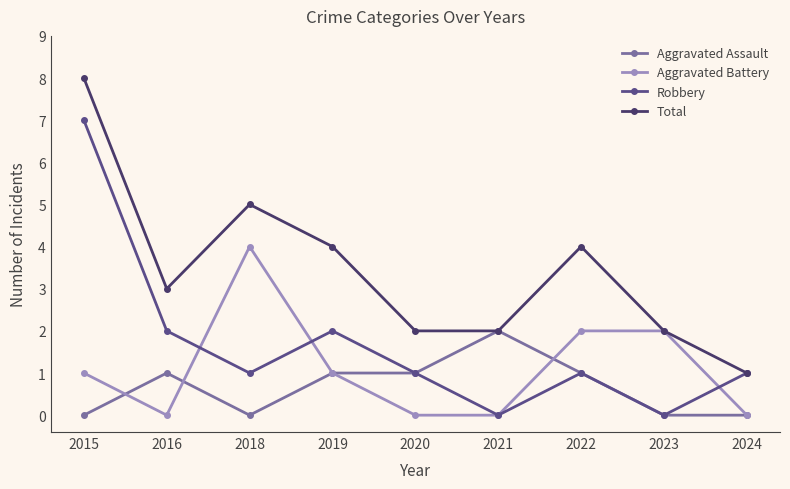

What is the difference between the highest and lowest values at 2019?

3